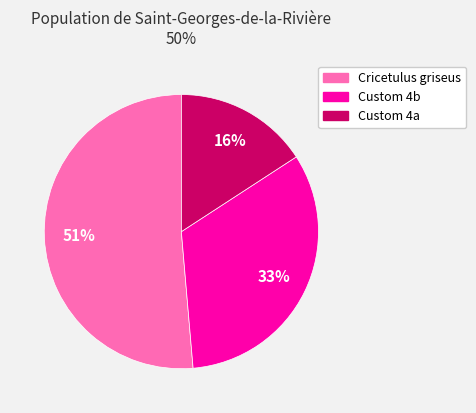

Is the sum of Cricetulus griseus and Custom 4a greater than half?

Yes